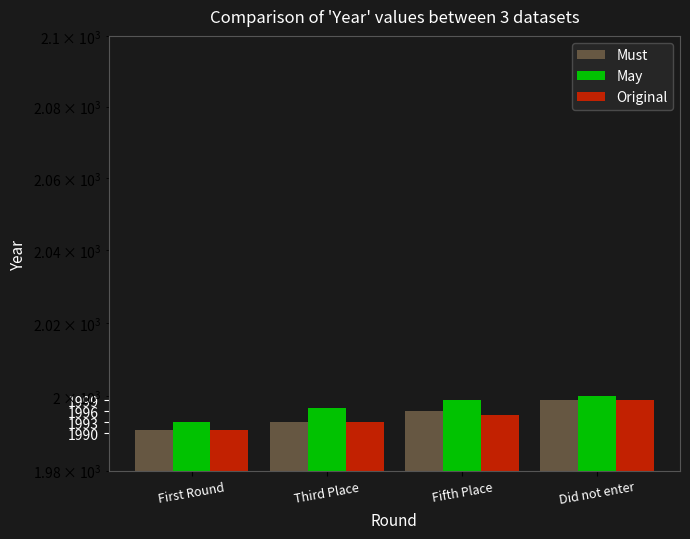

The Must series shows 2944 at First Round. True or false?

False